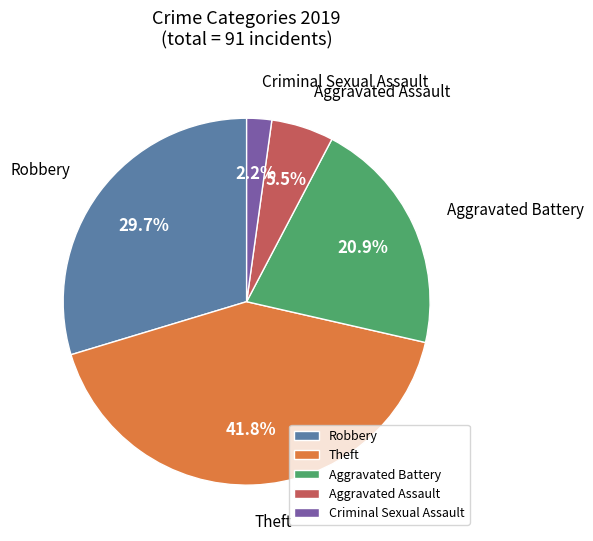

Which slice is the smallest?

Criminal Sexual Assault